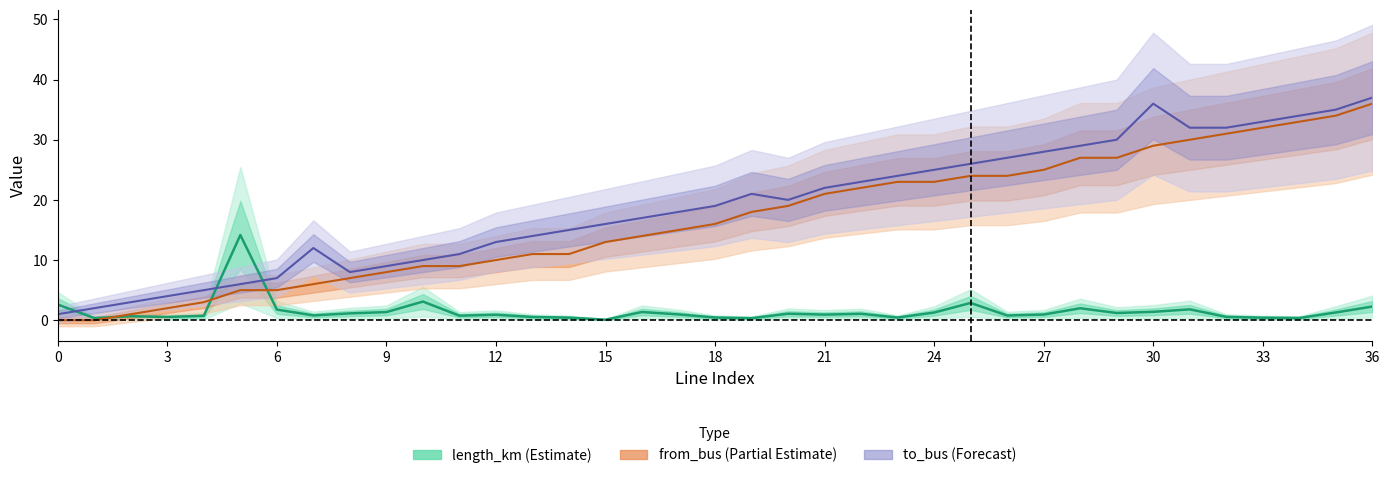

What is the difference between the maximum and second lowest values in the length_km series?

13.8